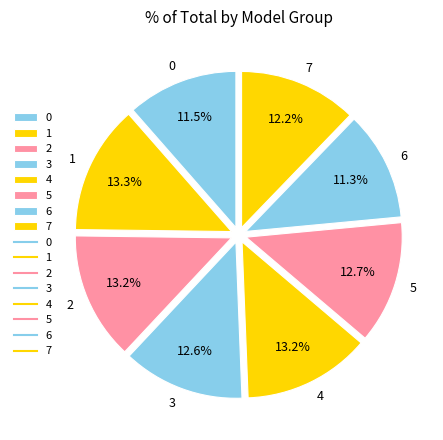

Is 0 the majority of the pie?

No